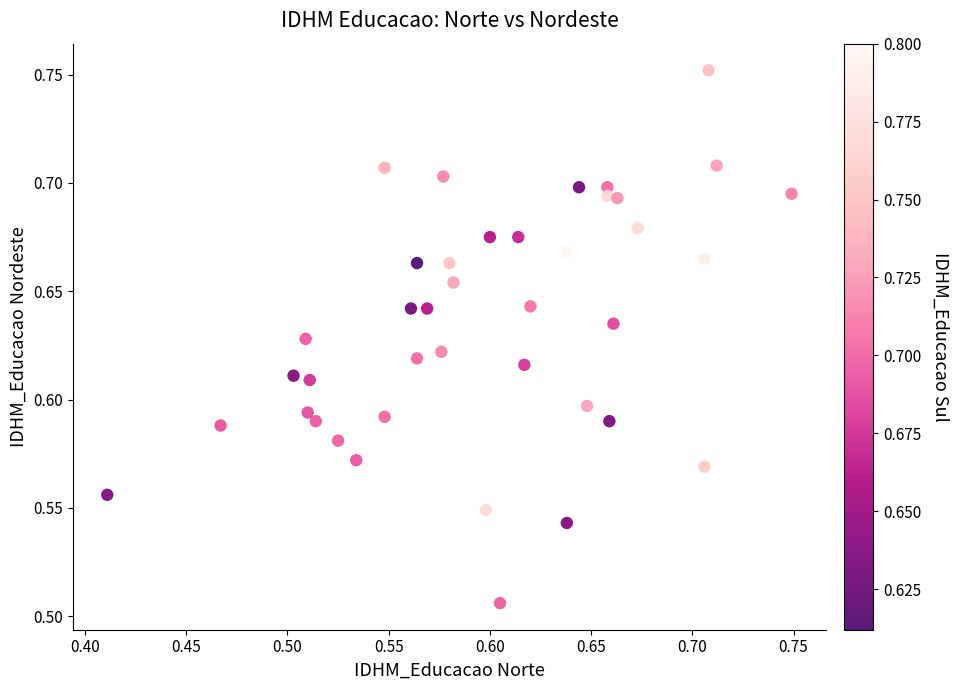

What is the range of X values (max minus min)?

0.3